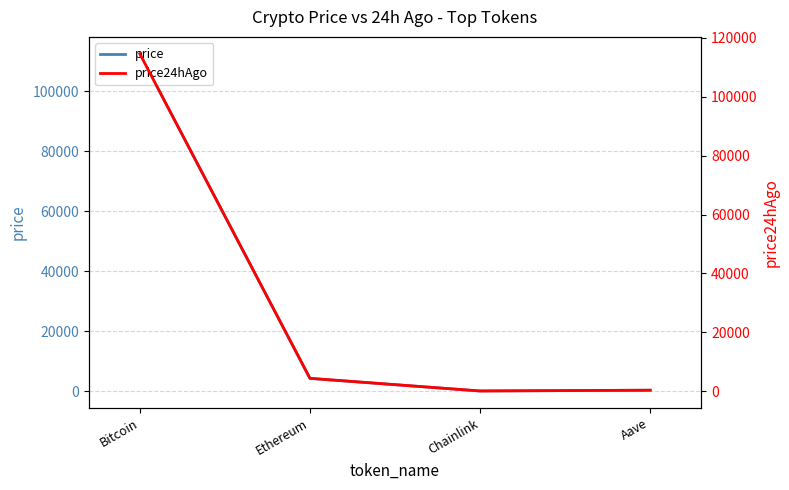

Reading left to right, list all the values displayed in this chart.

price: 112508.0	4196.4	21.6	267.5
price24hAgo: 114637.0	4336.8	22.3	286.5